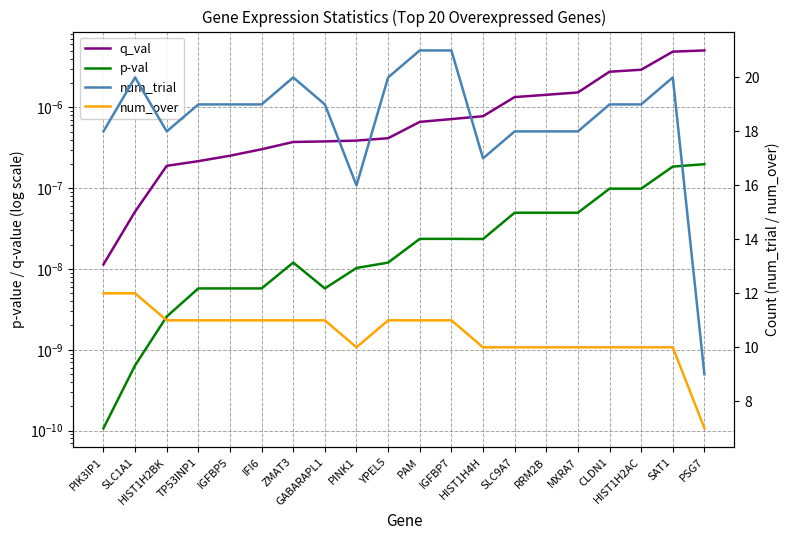

Which series has the widest spread of values?

num_trial